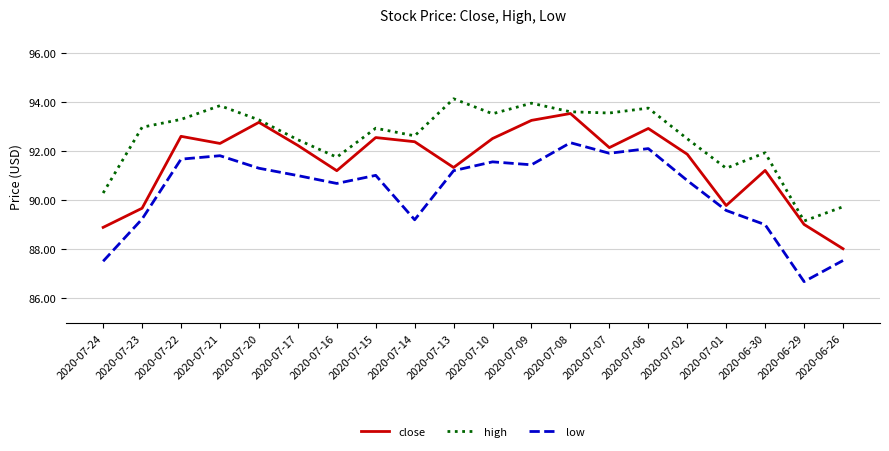

What is the spread (max minus min) of values at 2020-07-20?

2.0